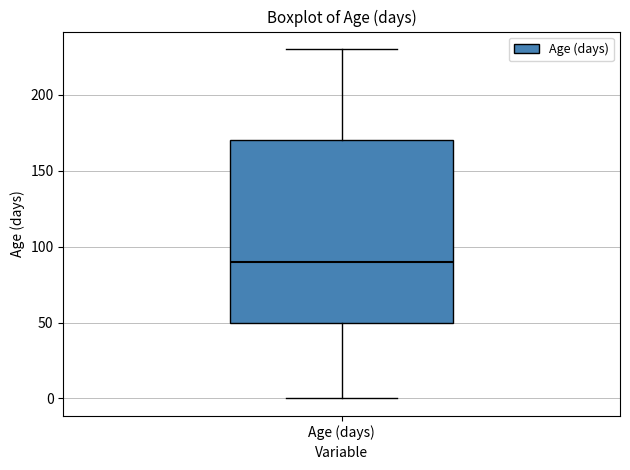

Where does the lower whisker of the box for Age (days) end on the y-axis? The values are not printed on the chart, so give them approximately, as read against the axis.

0